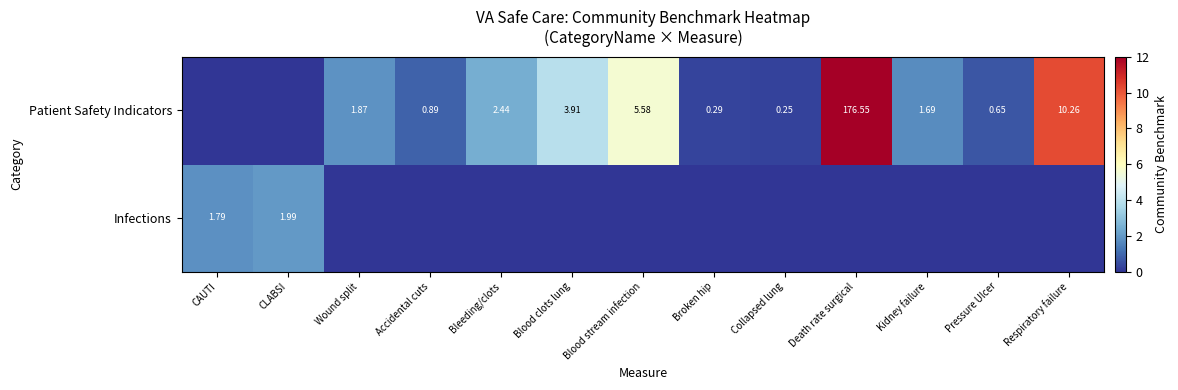

Is the value of Infections at CAUTI greater than the value of Patient Safety Indicators at Death rate surgical?

No